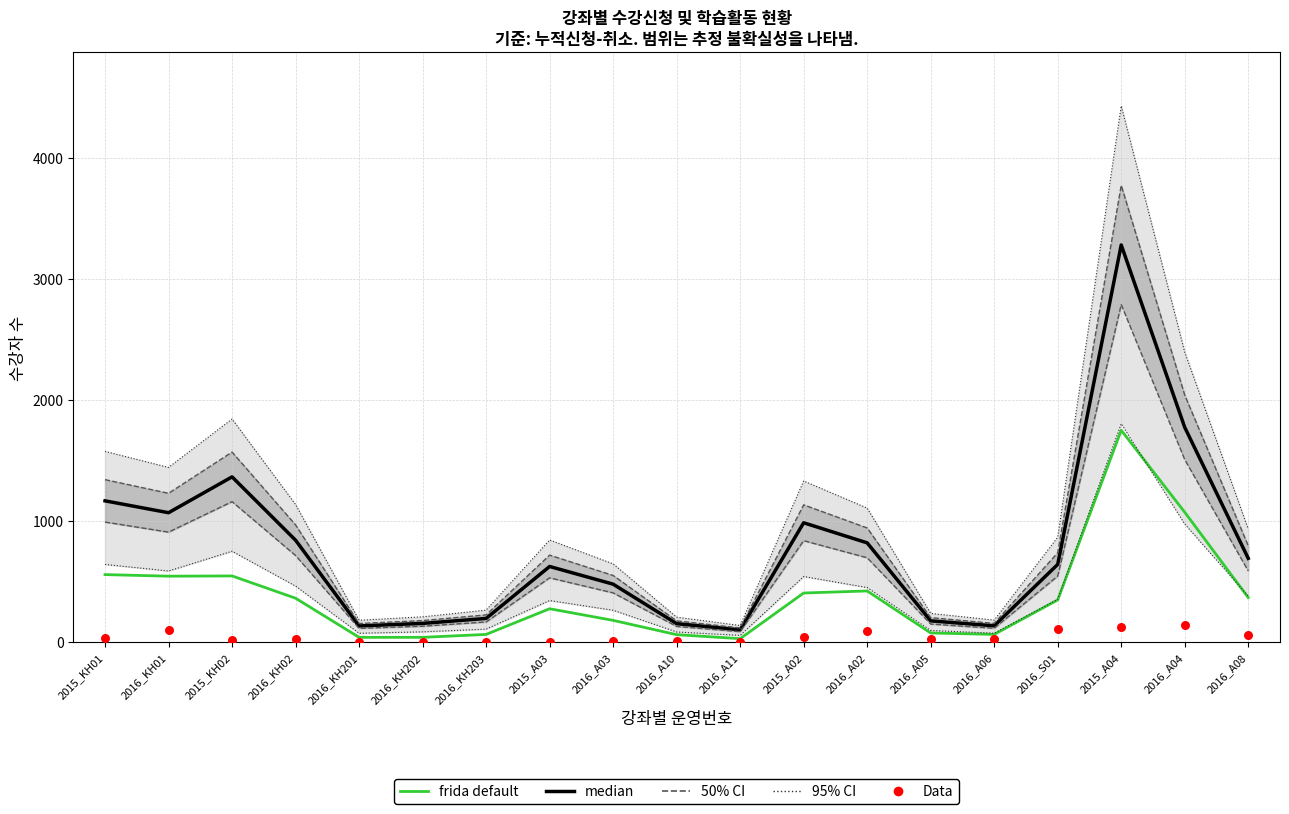

What is the total value across all series at 2016_A05?

276